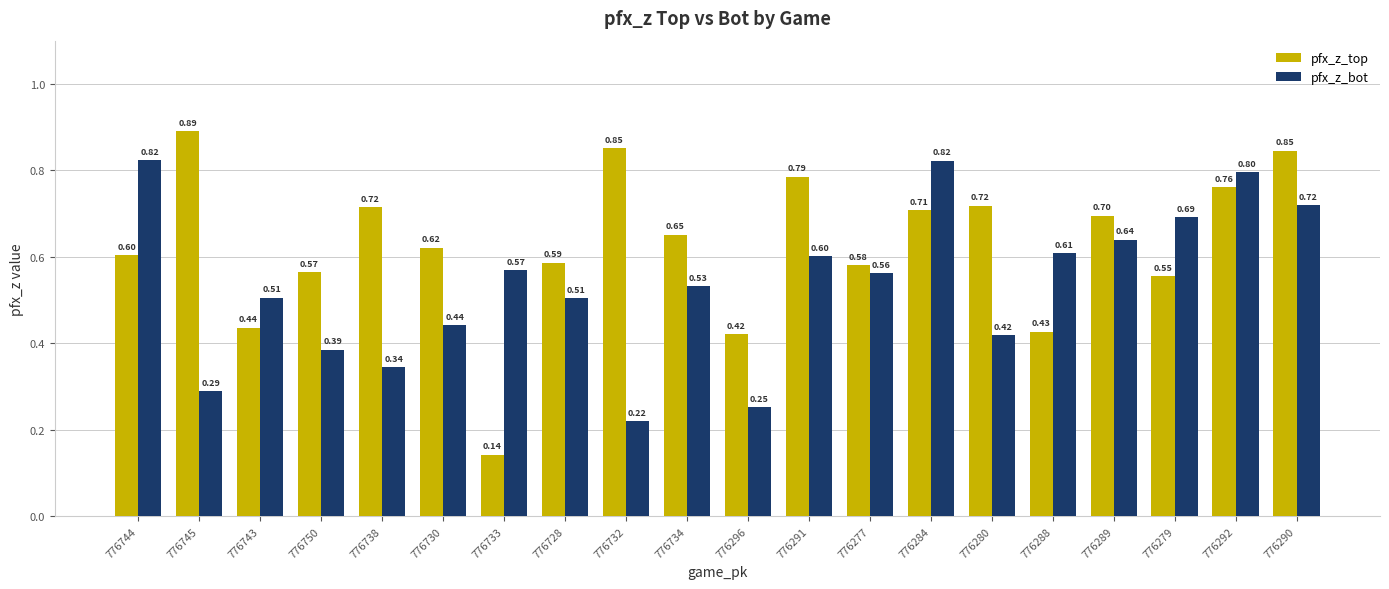

List the series in order of their peak value, lowest first.

pfx_z_bot, pfx_z_top